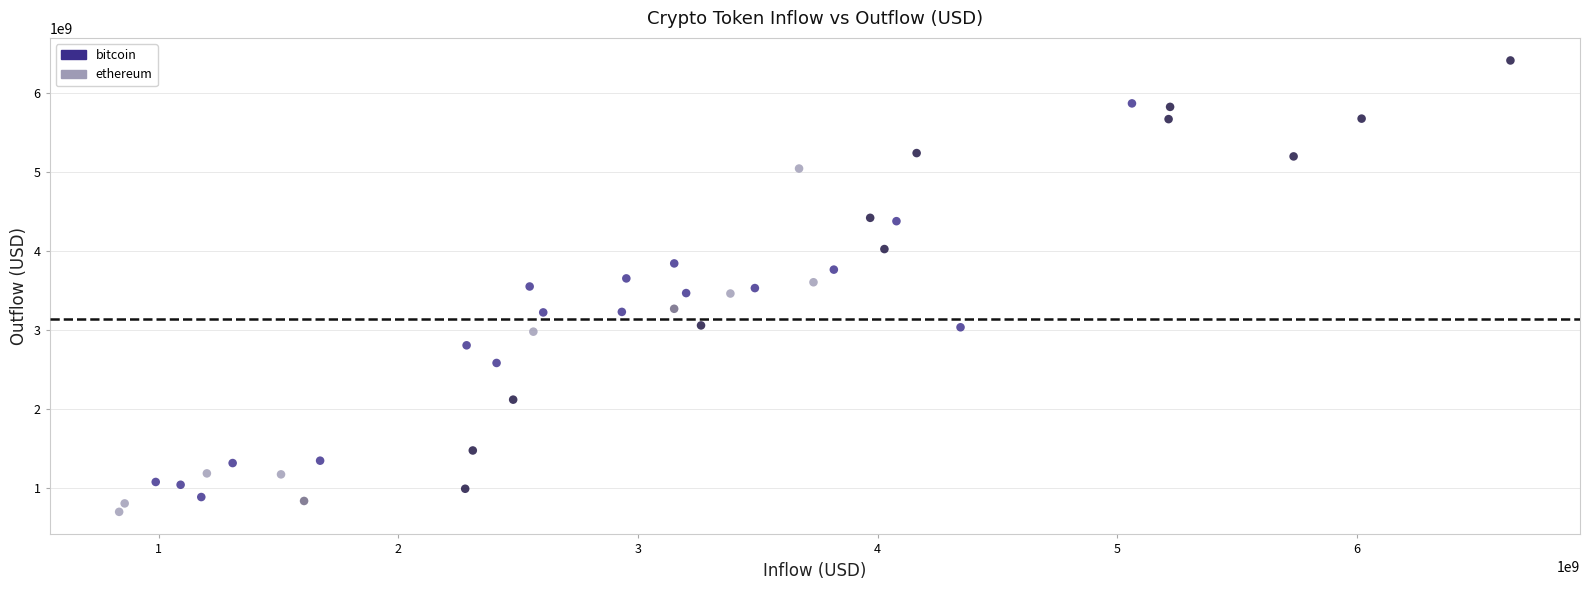

Which series contains the highest Y value?

bitcoin